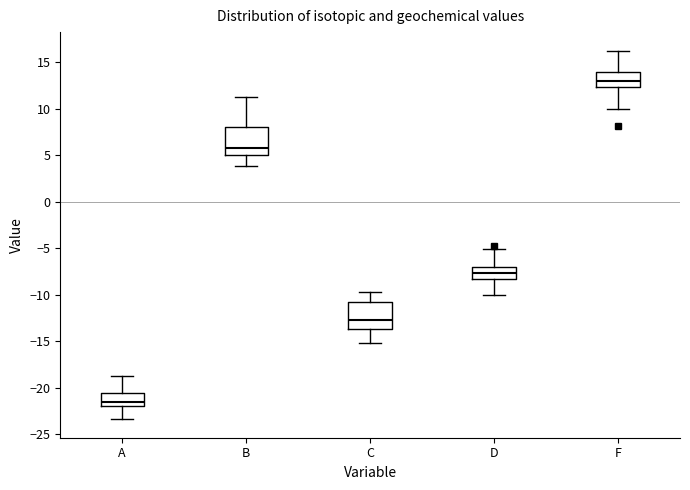

Where is the upper edge of the box for B on the y-axis? The values are not printed on the chart, so give them approximately, as read against the axis.

8.0